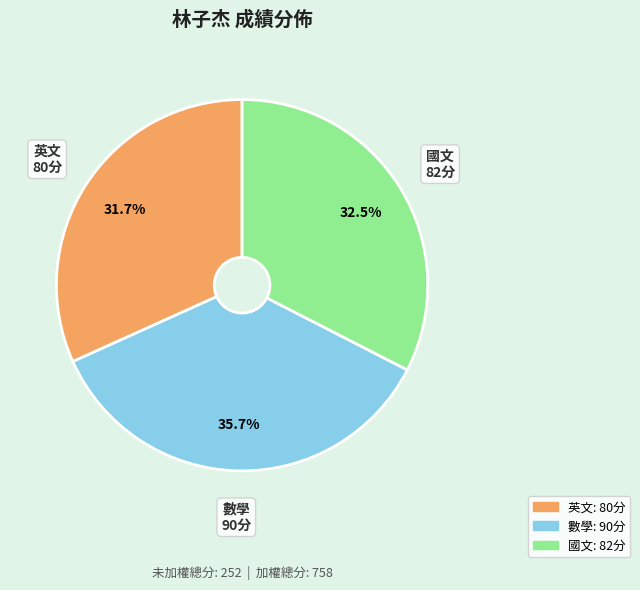

What is the largest slice in the pie chart?

數學